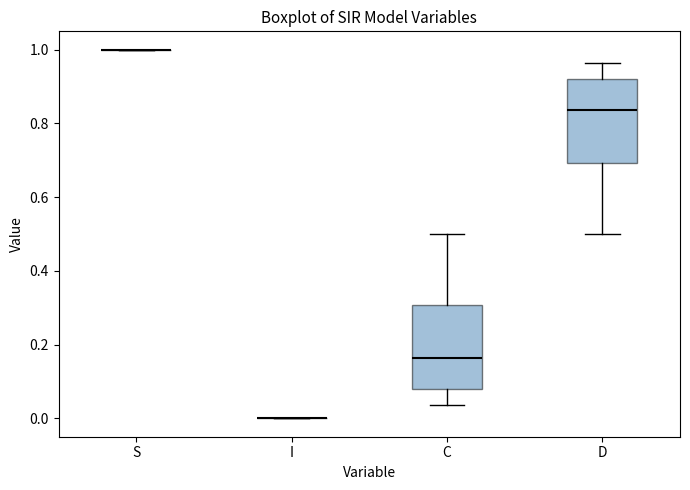

Reading left to right, read every box against the y-axis: the position of its median line, the range the box covers, and the ends of its whiskers. The values are not printed on the chart, so give them approximately, as read against the axis.

S: box collapsed to a line at 1.00, whiskers 1.00 to 1.00
I: box collapsed to a line at 0.00, whiskers 0.00 to 0.00
C: median 0.16, box 0.08 to 0.30, whiskers 0.04 to 0.50
D: median 0.84, box 0.70 to 0.92, whiskers 0.50 to 0.96